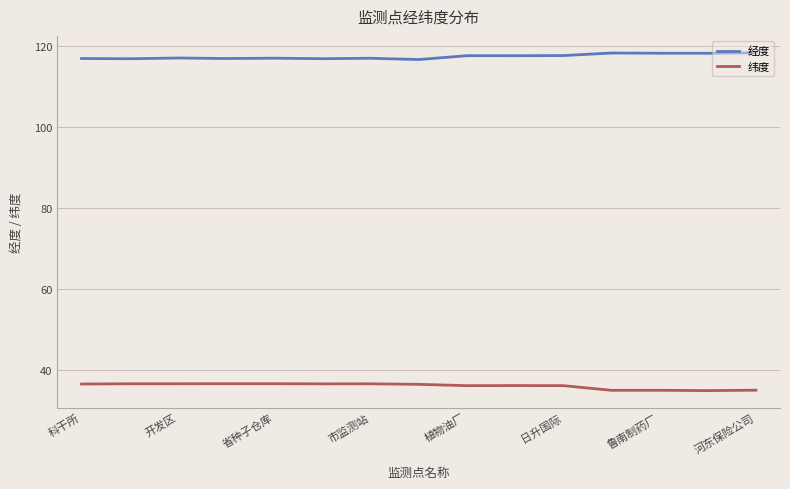

What are all the series names shown in the legend?

经度, 纬度